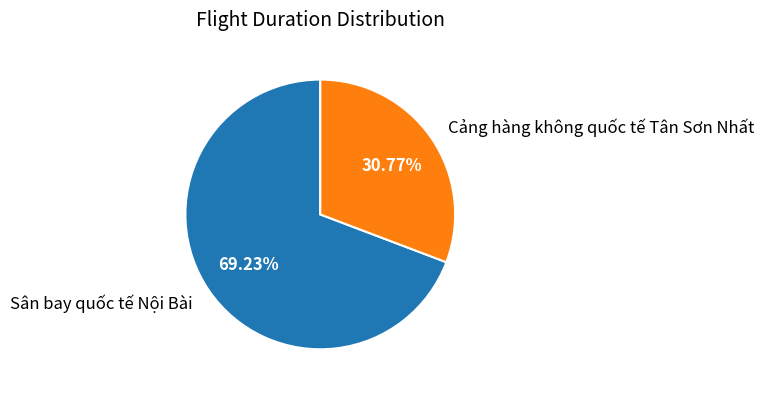

What percentage do Sân bay quốc tế Nội Bài and Cảng hàng không quốc tế Tân Sơn Nhất together represent?

100.0%